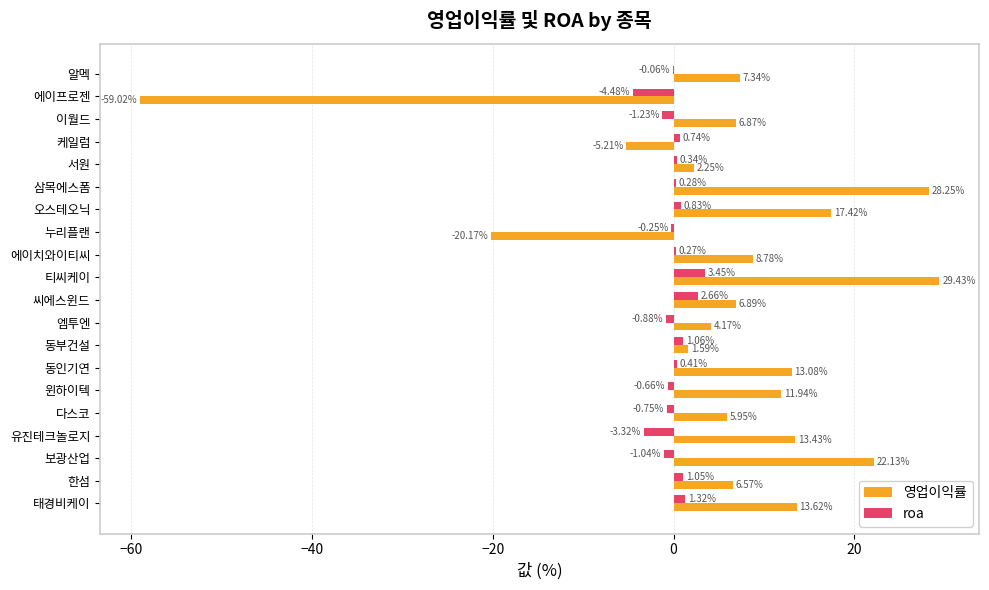

Between 서원 and 오스테오닉, which series saw the biggest shift?

영업이익률